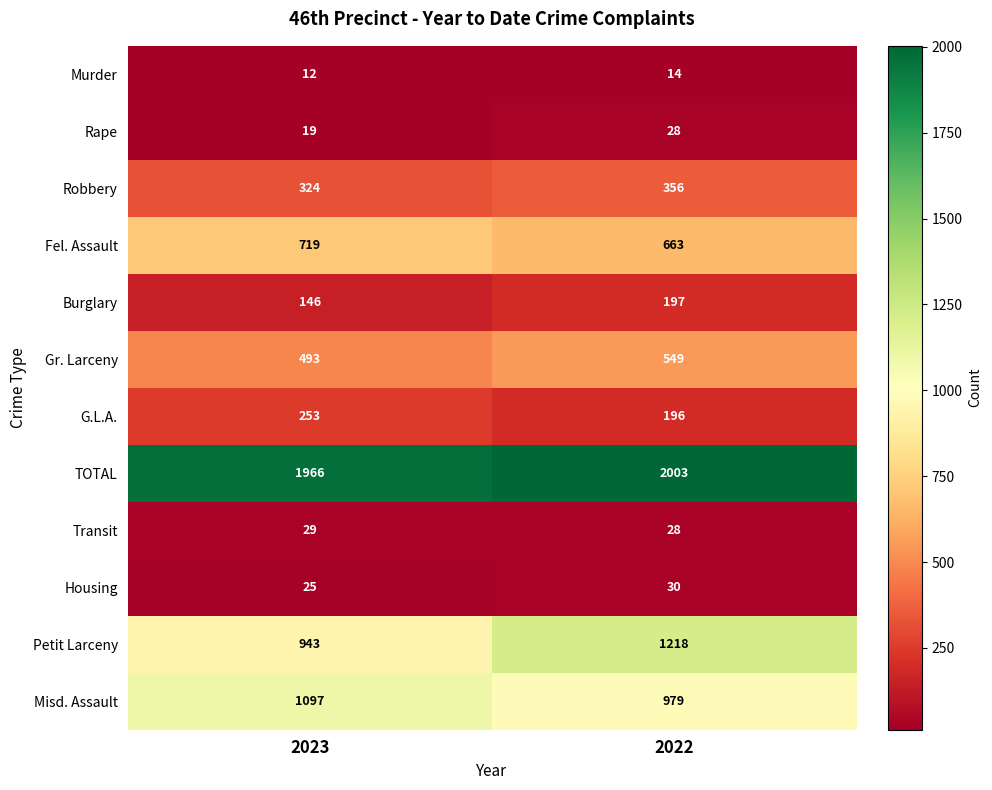

True or false: Fel. Assault has a value of 255 at 2022.

False